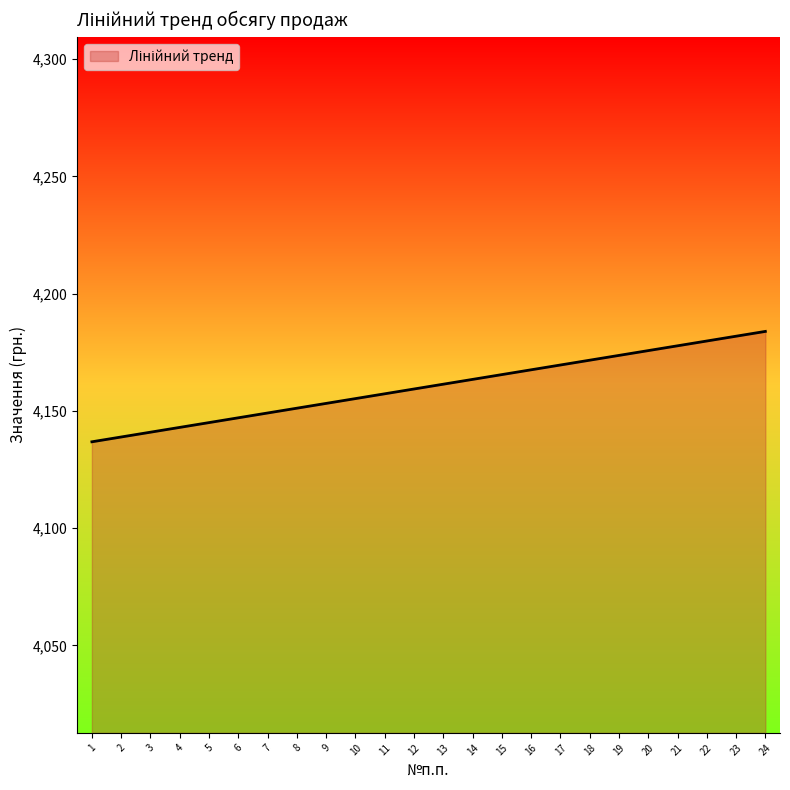

What is the smallest value displayed?

4136.8